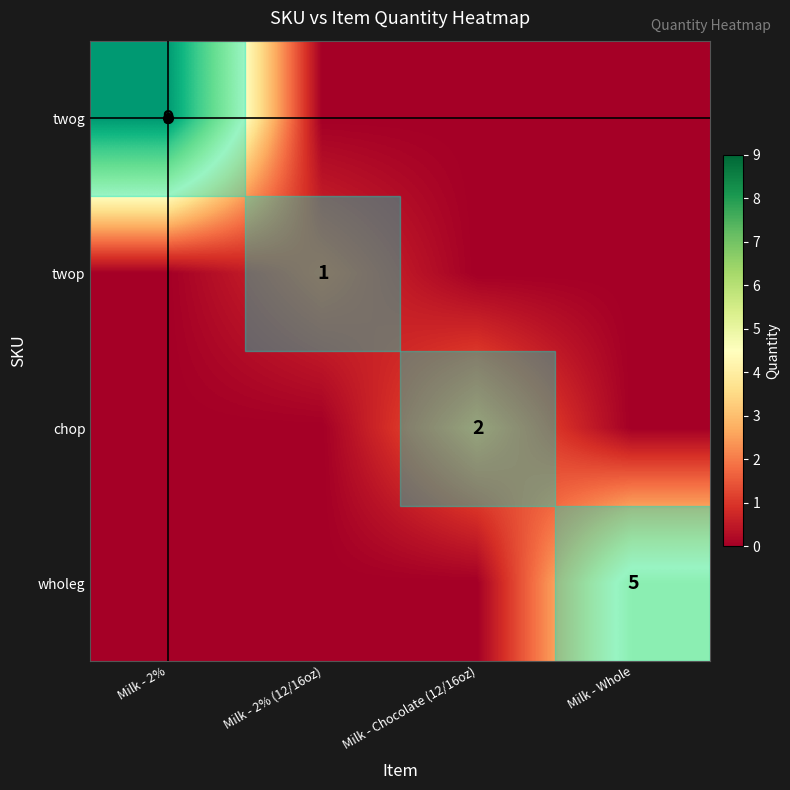

Is it true that wholeg equals 5 at Milk - Whole?

True